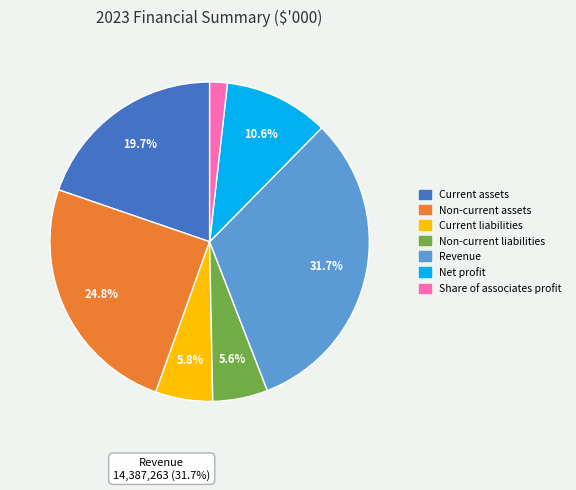

Does any single category account for the majority?

No